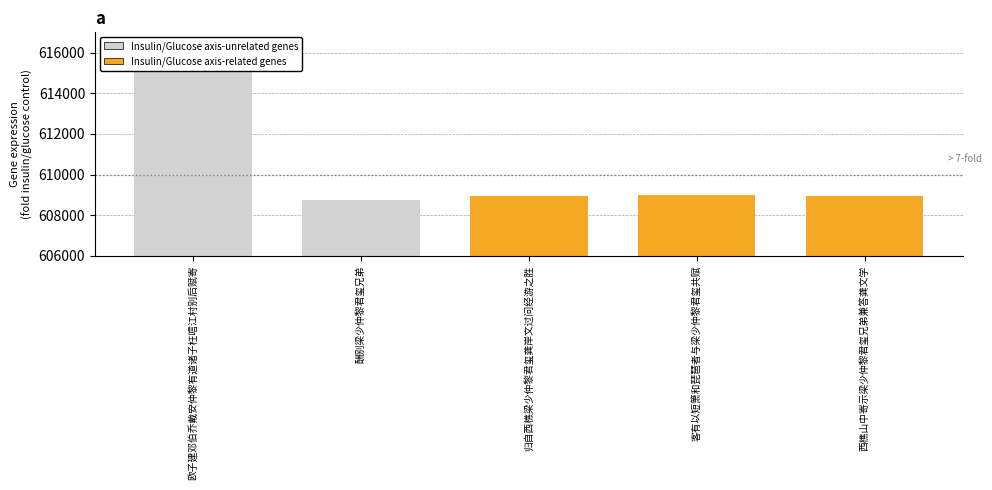

At which label is the value closest to 612231?

客有以短箫和琵琶者与梁少仲黎君玺共赋